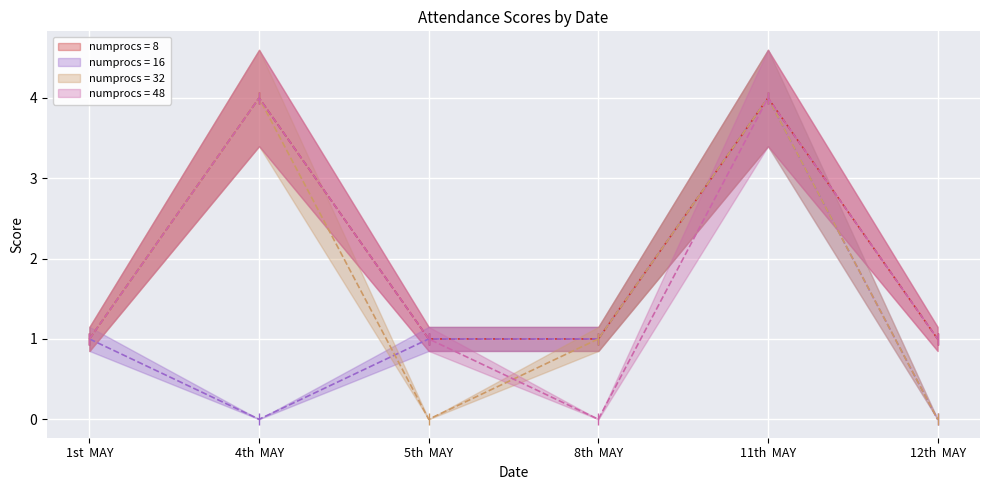

How many values in the numprocs = 48 series exceed 1?

2